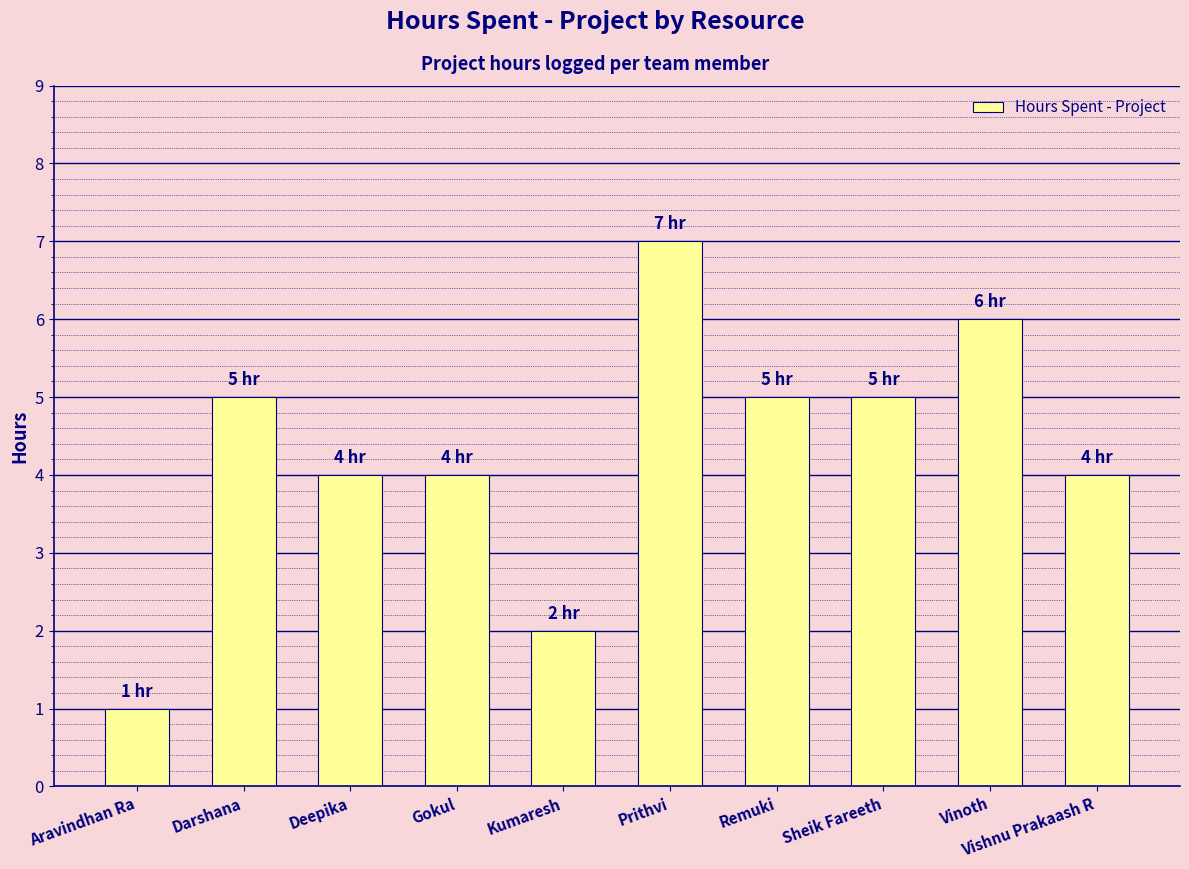

What is the difference between the maximum and minimum values?

6